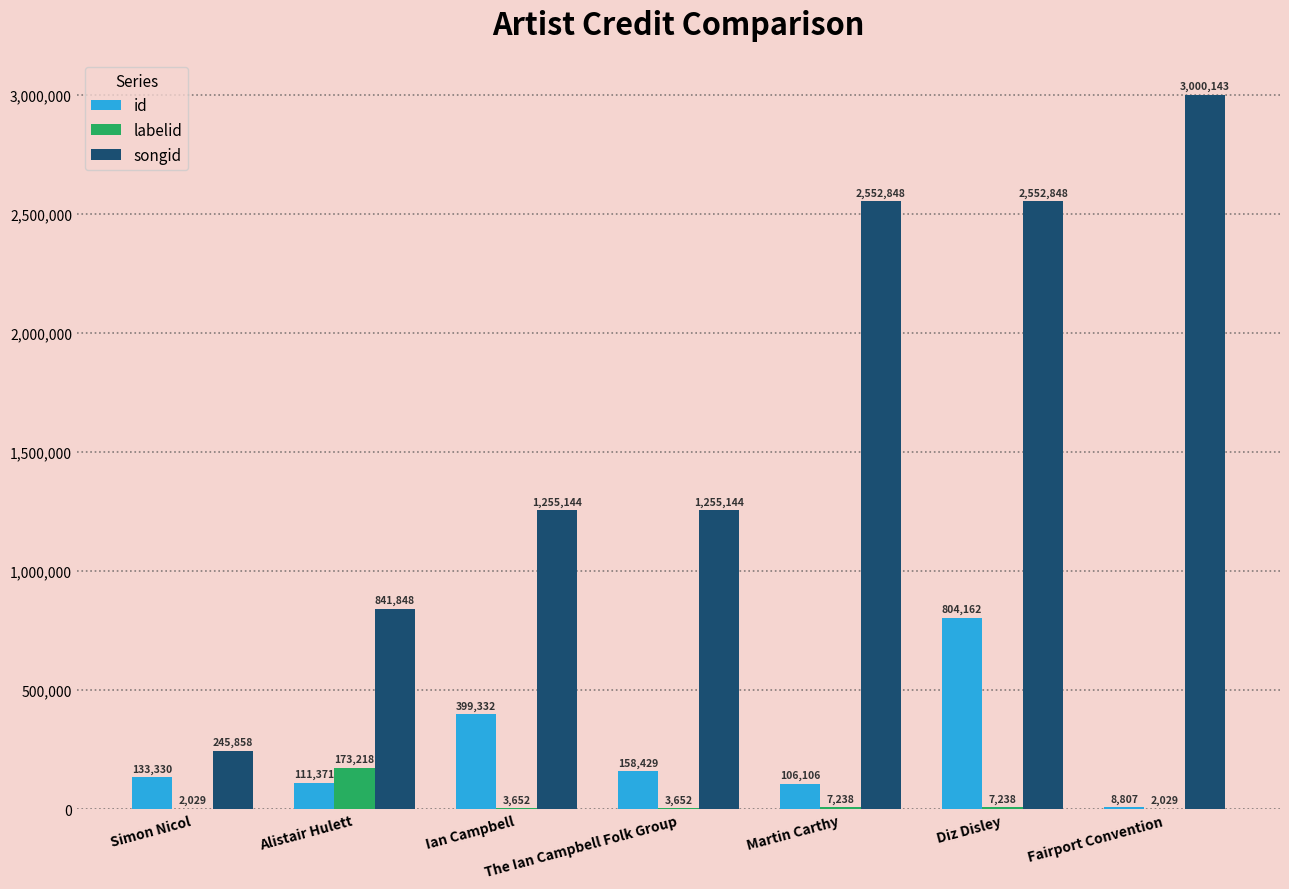

At which category does the chart reach its peak across all series?

Fairport Convention